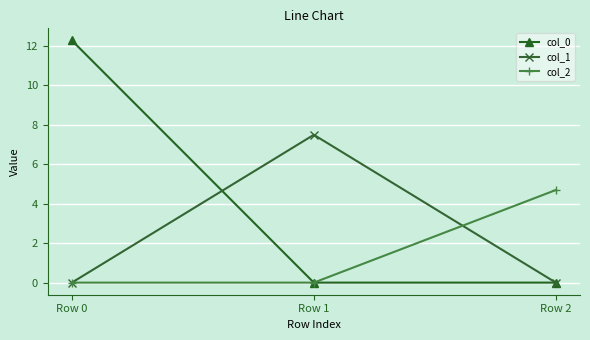

Is it true that col_0 equals -5.8 at Row 1?

False